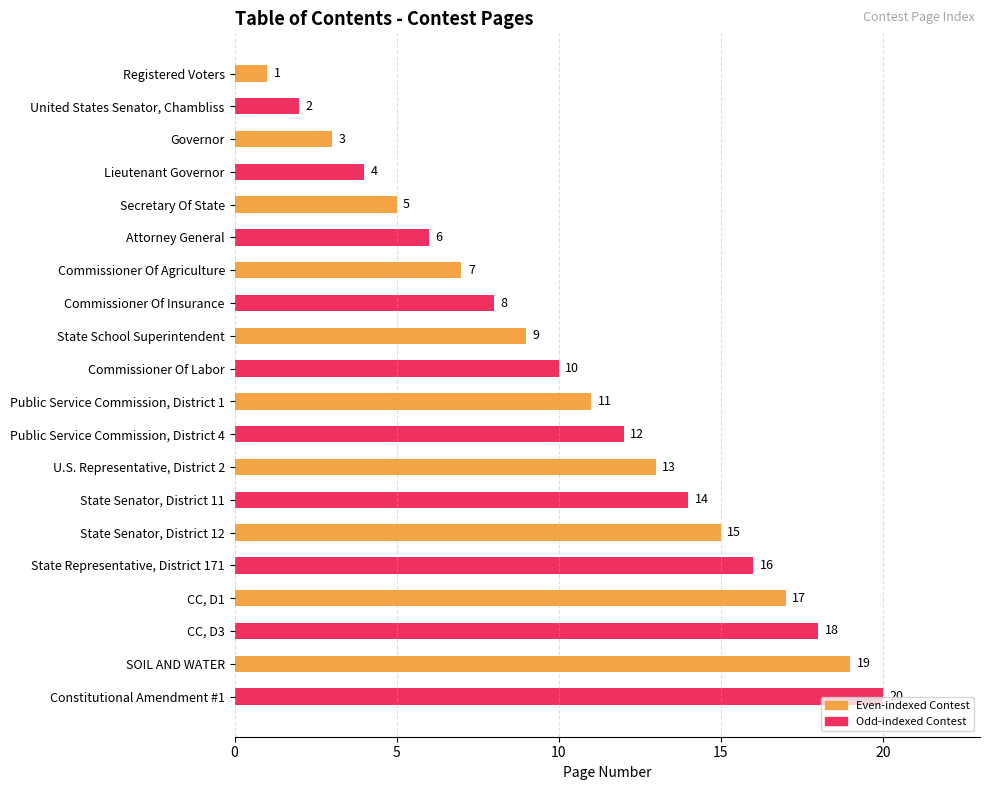

How many series are shown in this chart?

1